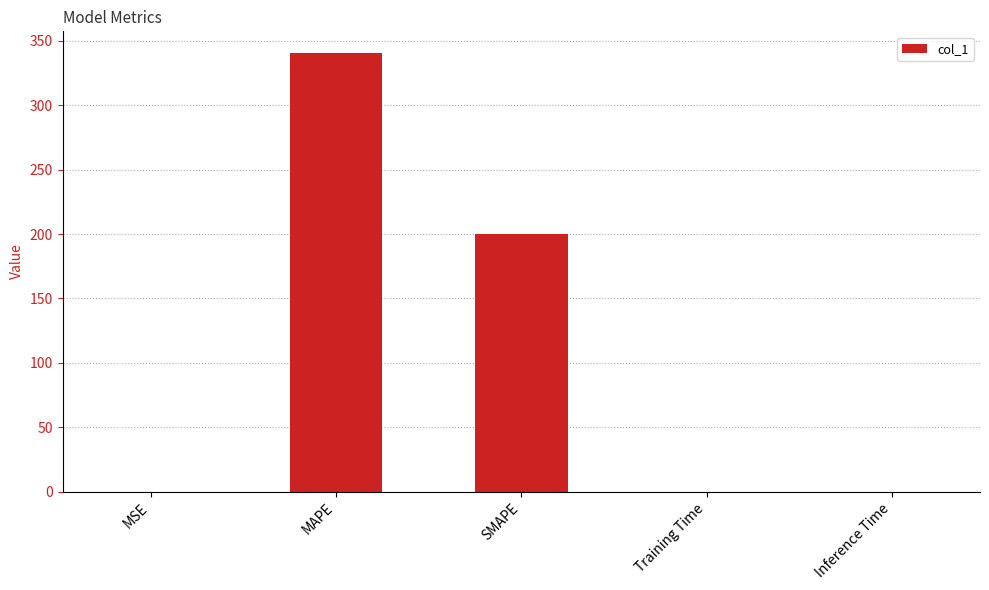

Are the bars horizontal?

No